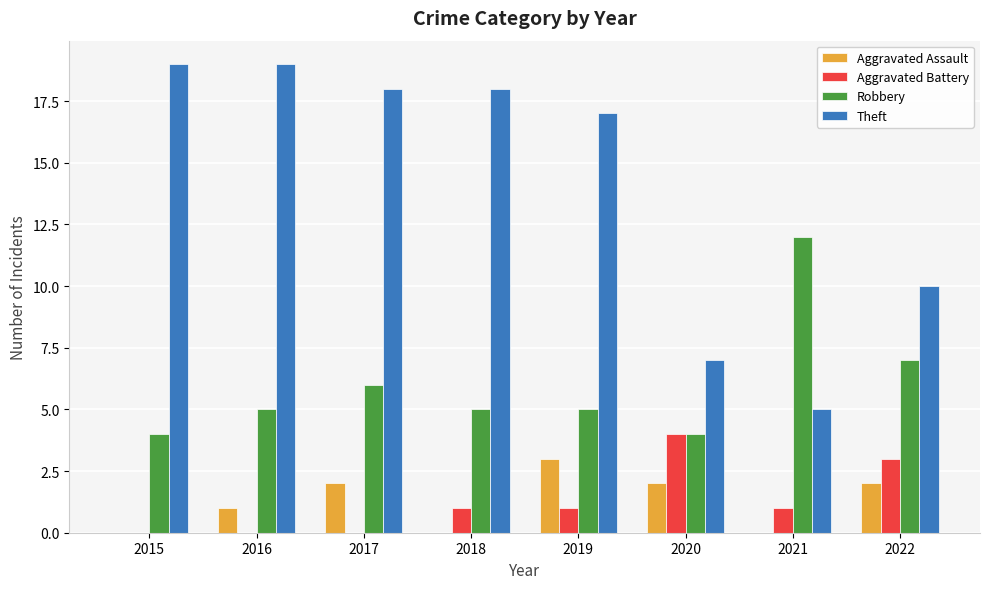

What is the spread (max minus min) of values at 2018?

18